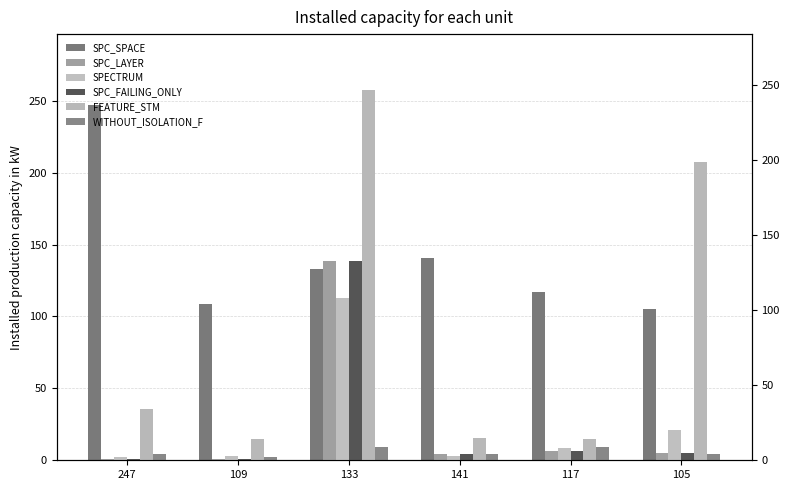

Count the number of categories in the chart.

6